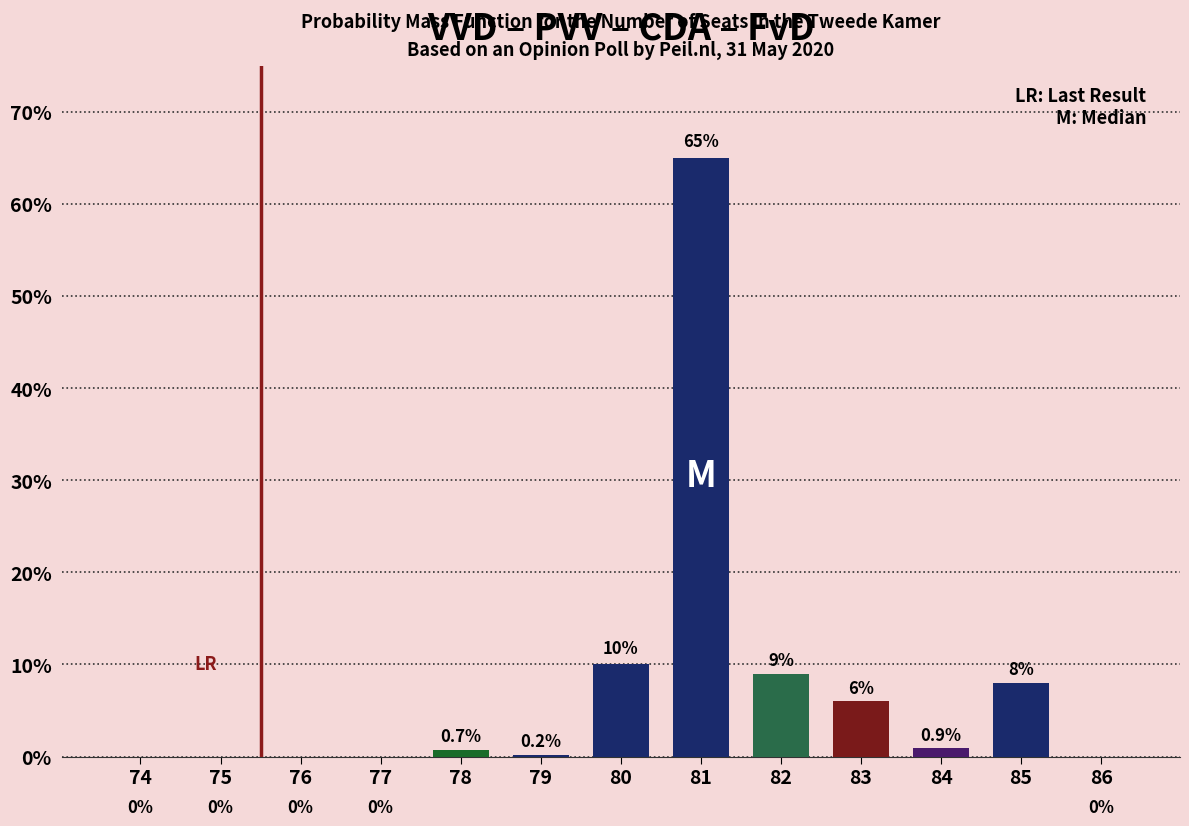

Is it true that the value at 81 is 65.0?

True